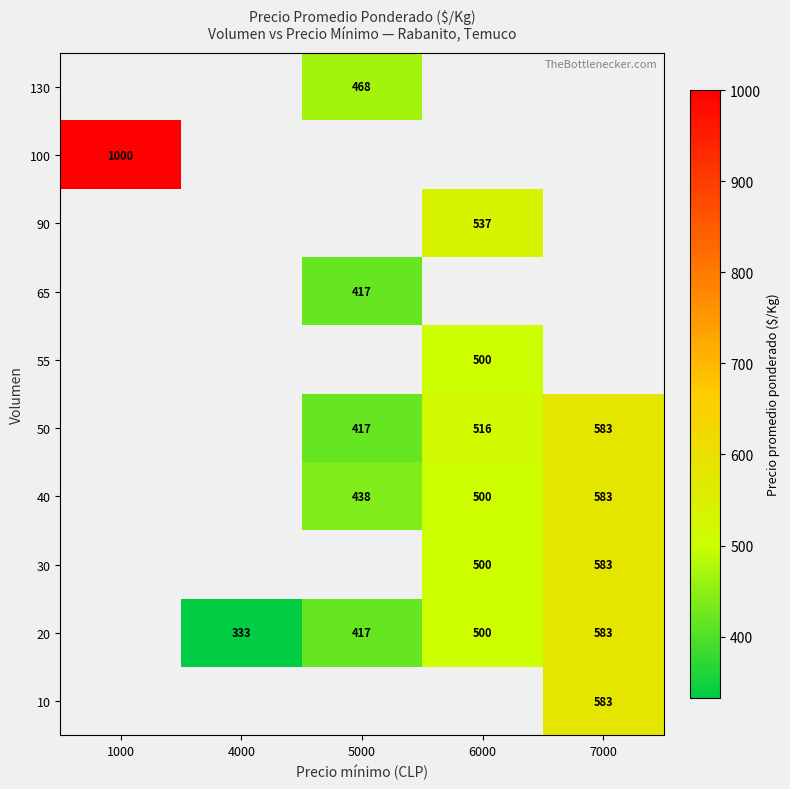

Is it true that 100 equals 1000 at 1000?

True